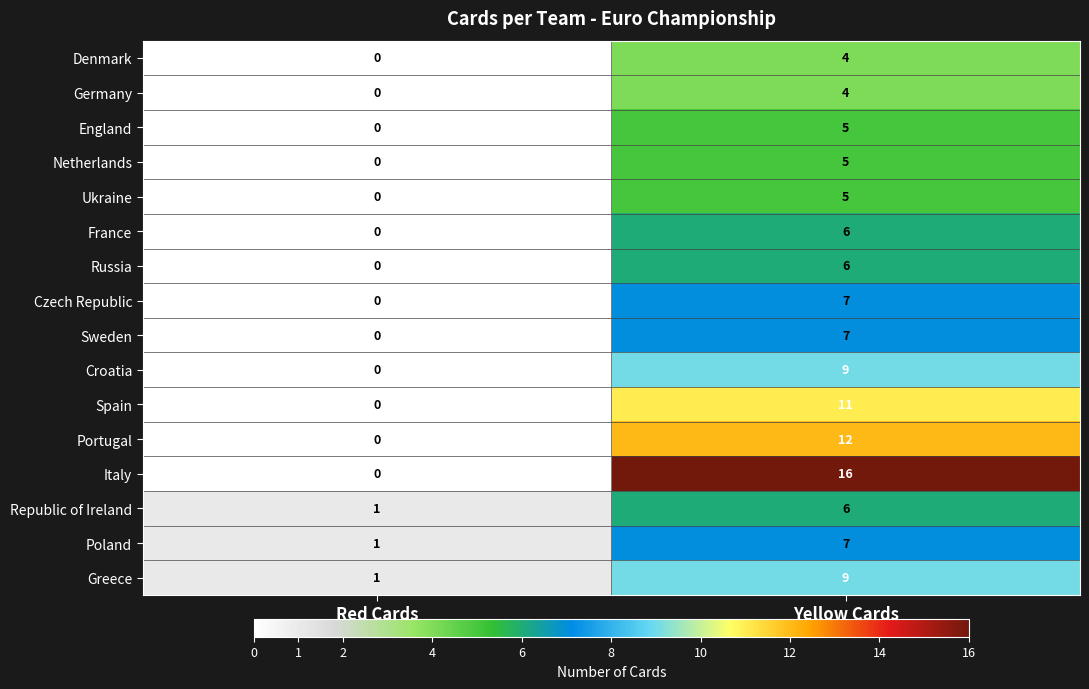

What is the difference between the maximum and minimum values in the England series?

5